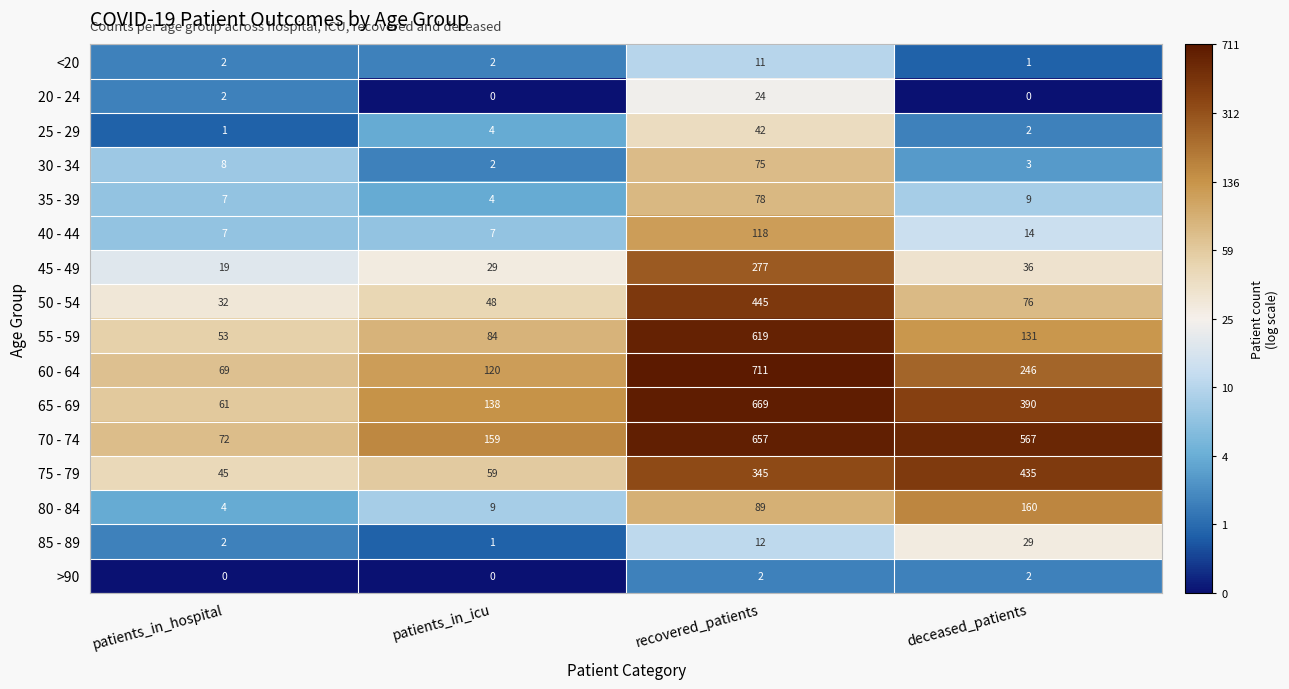

What is the difference between the maximum and minimum values in the 30 - 34 series?

73